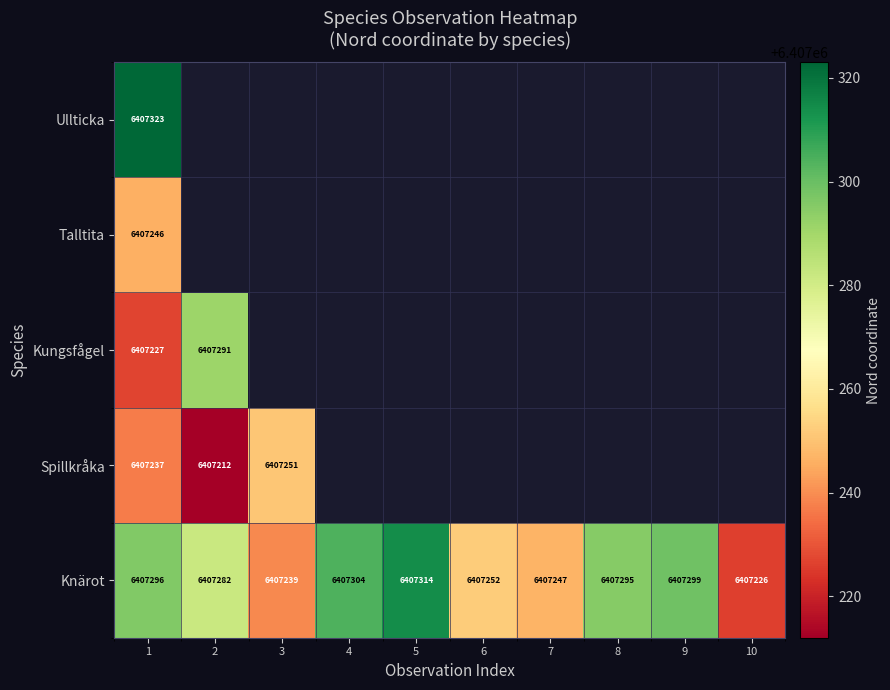

Is it true that Spillkråka equals 10272157.4 at 1?

False